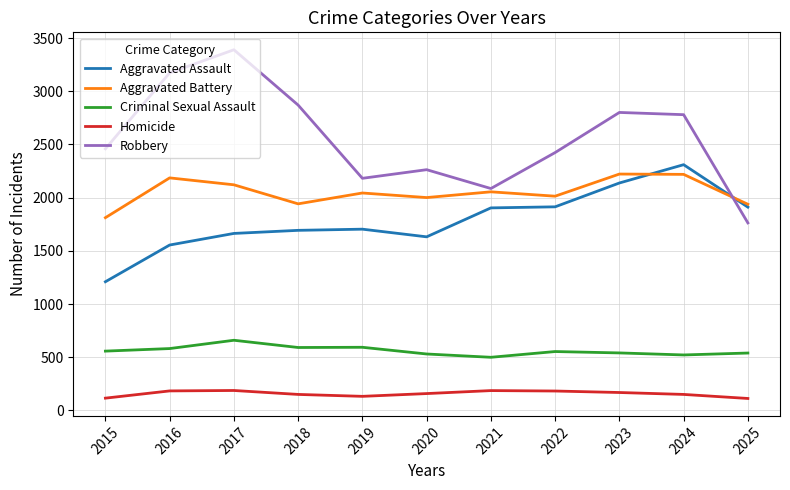

Is the value of Robbery at 2023 greater than the value of Aggravated Assault at 2019?

Yes